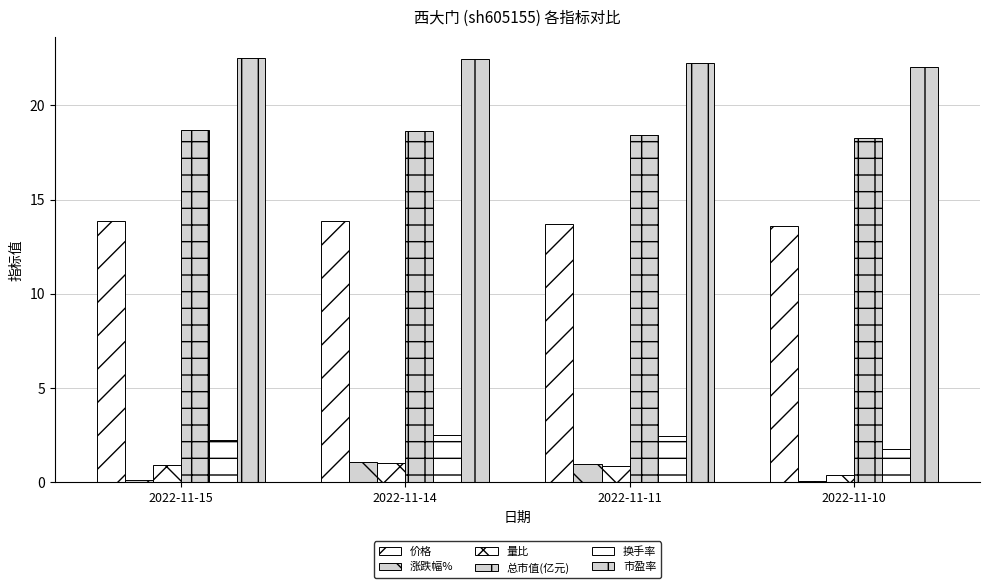

Which series has the widest spread of values?

涨跌幅%